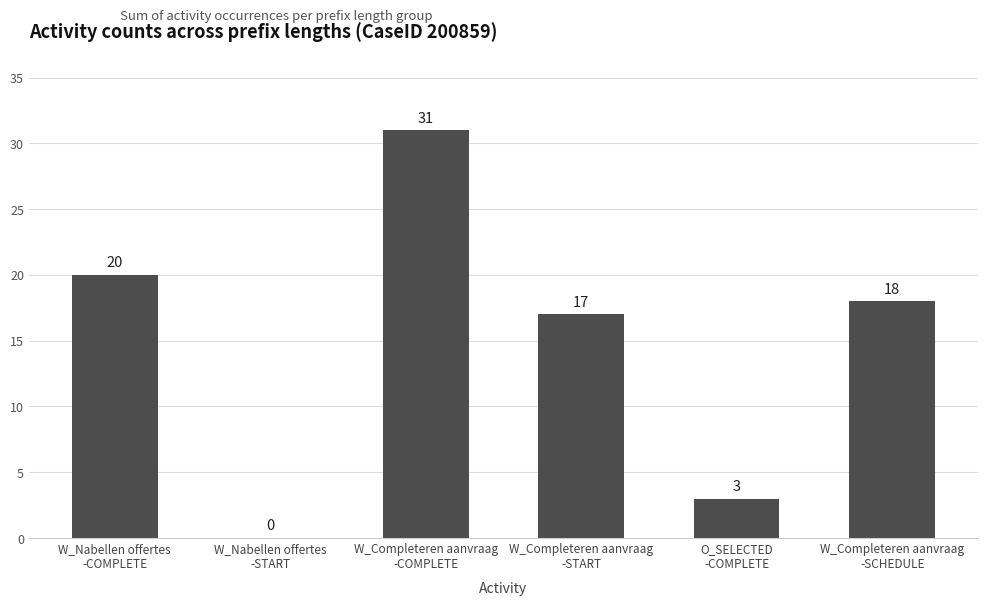

What is the greatest value displayed?

31